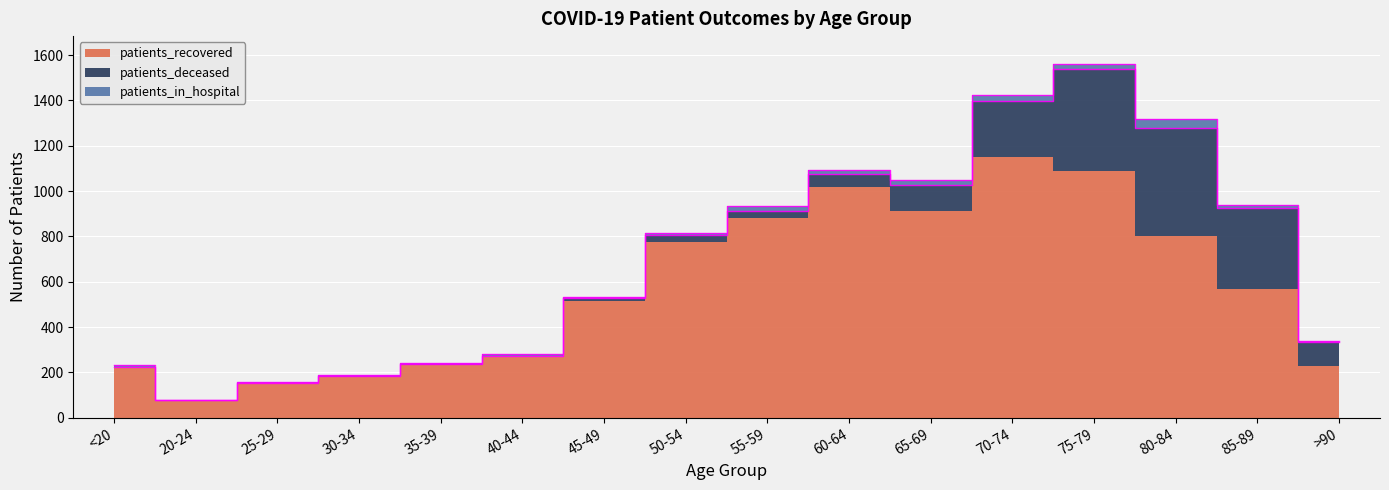

At which label is patients_in_hospital closest to 20?

75-79